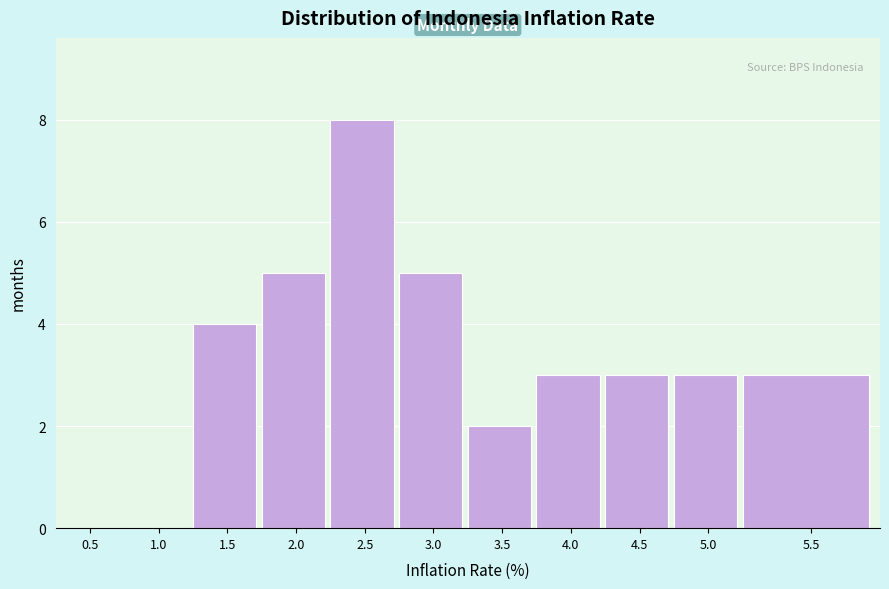

Reading left to right, list all the values displayed in this chart.

0.5=0	1.0=0	1.5=4	2.0=5	2.5=8	3.0=5	3.5=2	4.0=3	4.5=3	5.0=3	5.5=3